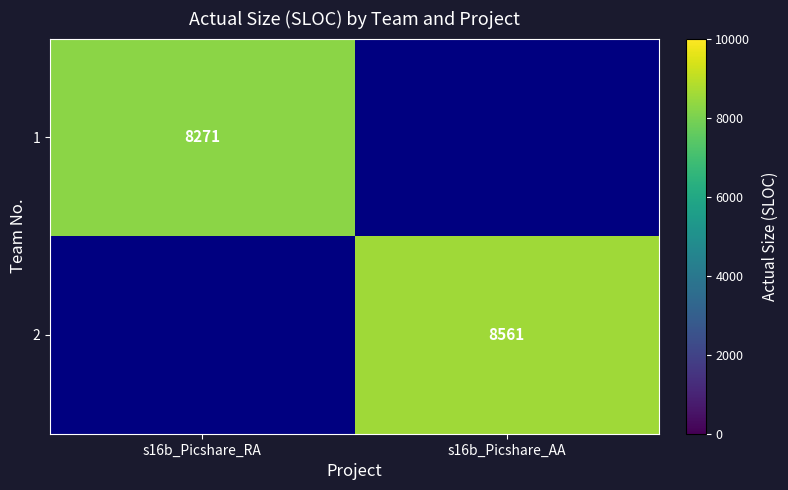

The value of 1 at s16b_Picshare_RA is 3327.6. True or false?

False